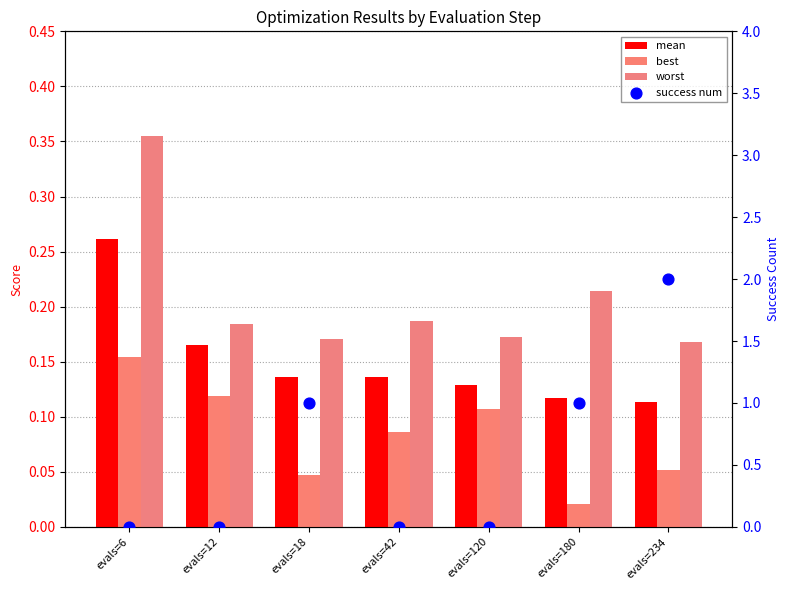

Which series contains the lowest Y value?

success num